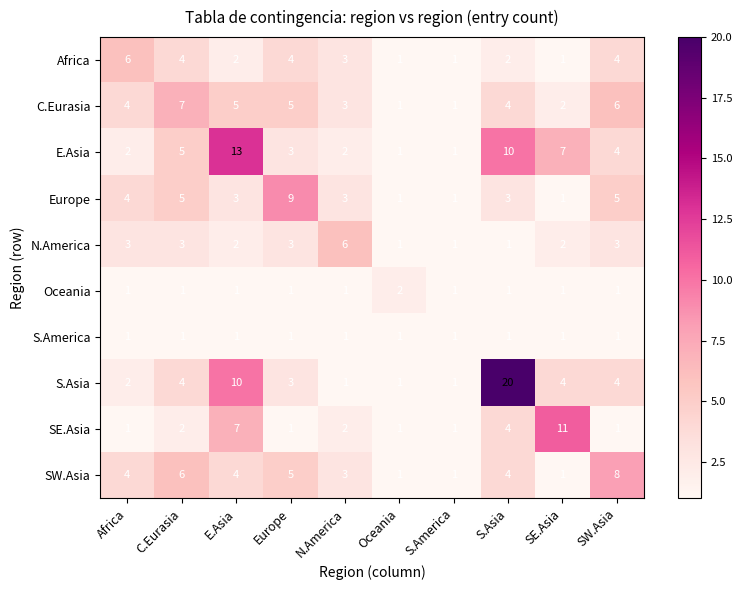

What is the total value across all series at S.America?

10